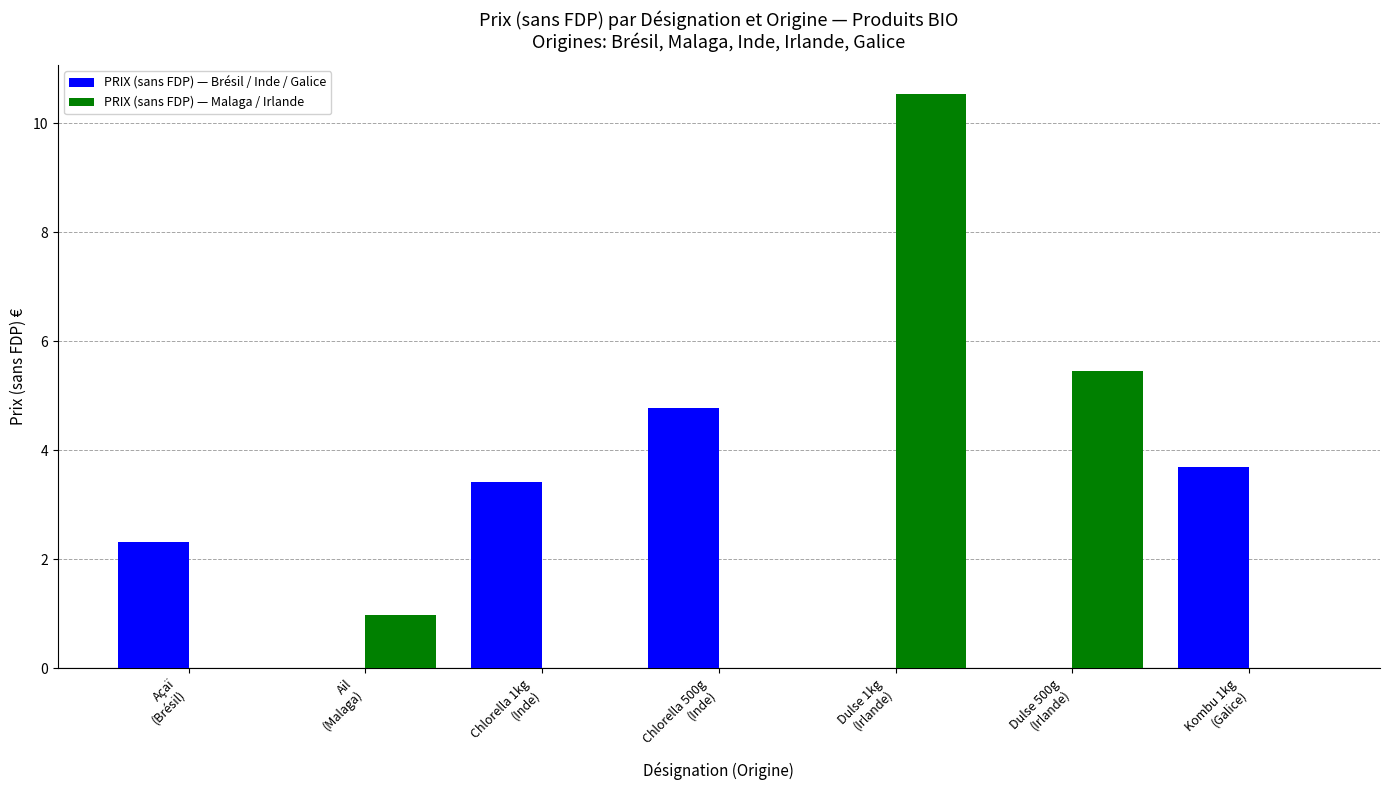

Reading right to left, what are all the values shown in this chart?

PRIX (sans FDP) — Brésil / Inde / Galice: 3.7	0.0	0.0	4.8	3.4	0.0	2.3
PRIX (sans FDP) — Malaga / Irlande: 0.0	5.5	10.5	0.0	0.0	1.0	0.0